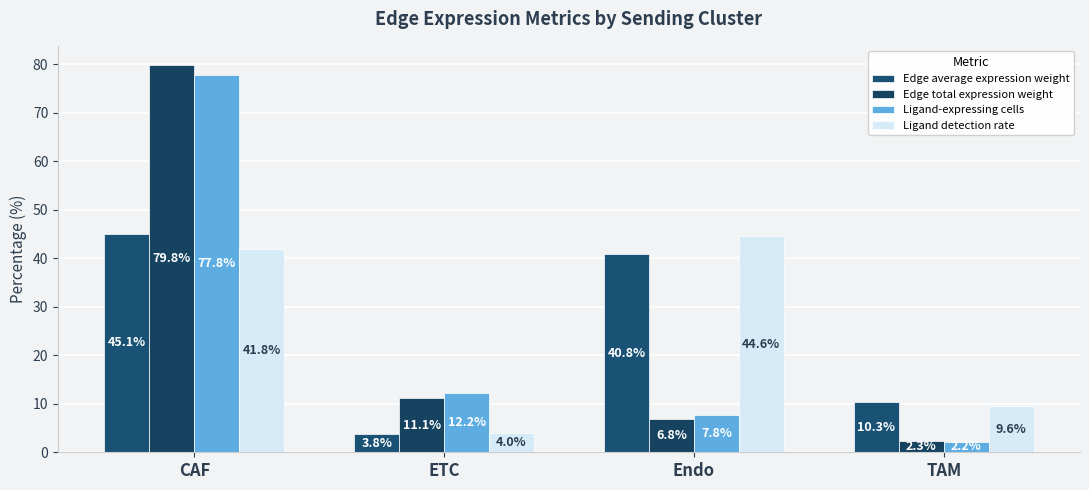

What is the label of the 1st bar from the right?

TAM